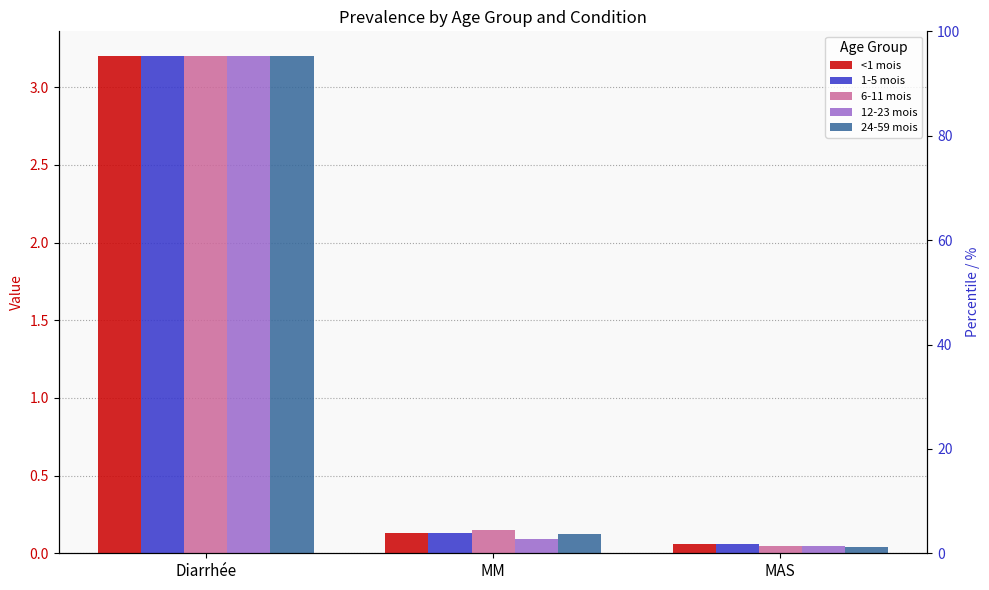

Rank the series at MAS from lowest to highest value.

24-59 mois, 12-23 mois, 6-11 mois, <1 mois, 1-5 mois